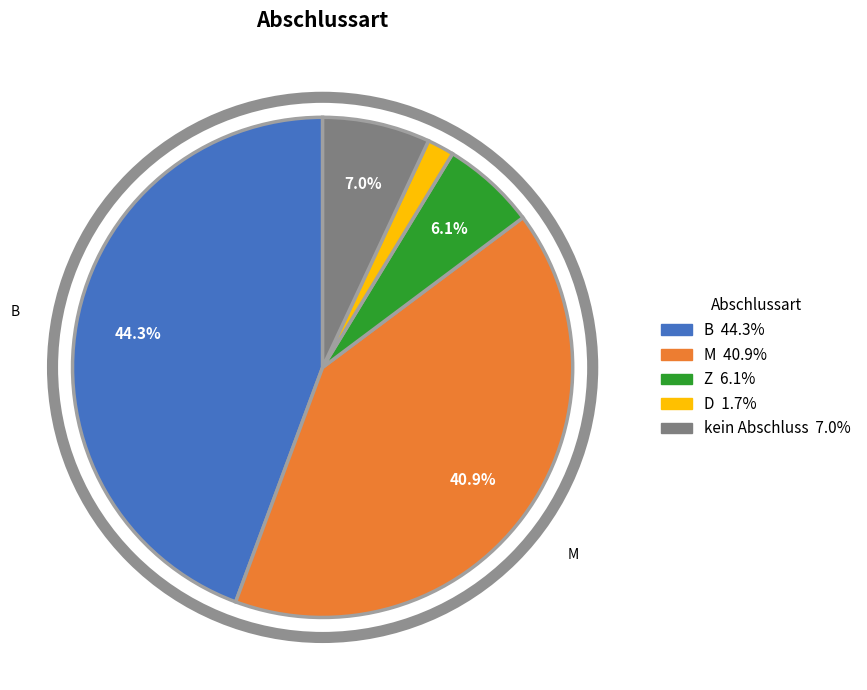

Is there any slice that represents more than half of the pie?

No